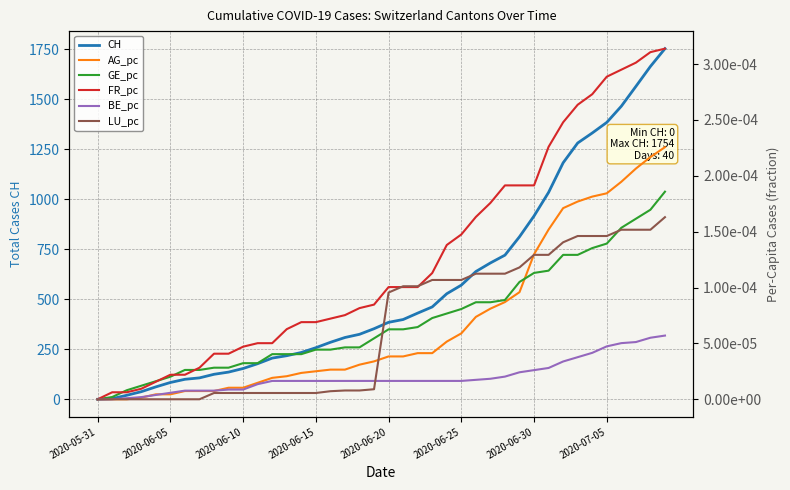

What is the maximum value for CH?

1754